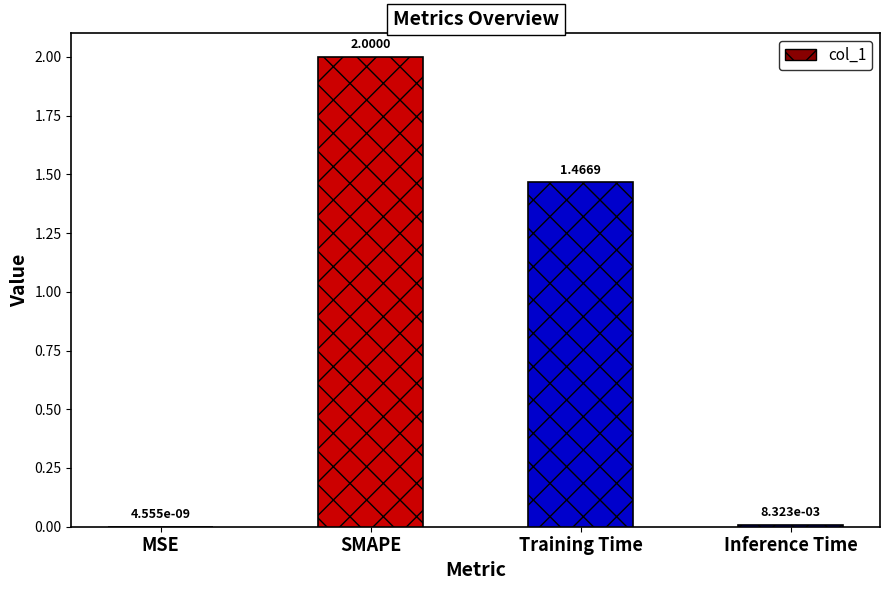

What is the difference between the values at SMAPE and Training Time?

0.5